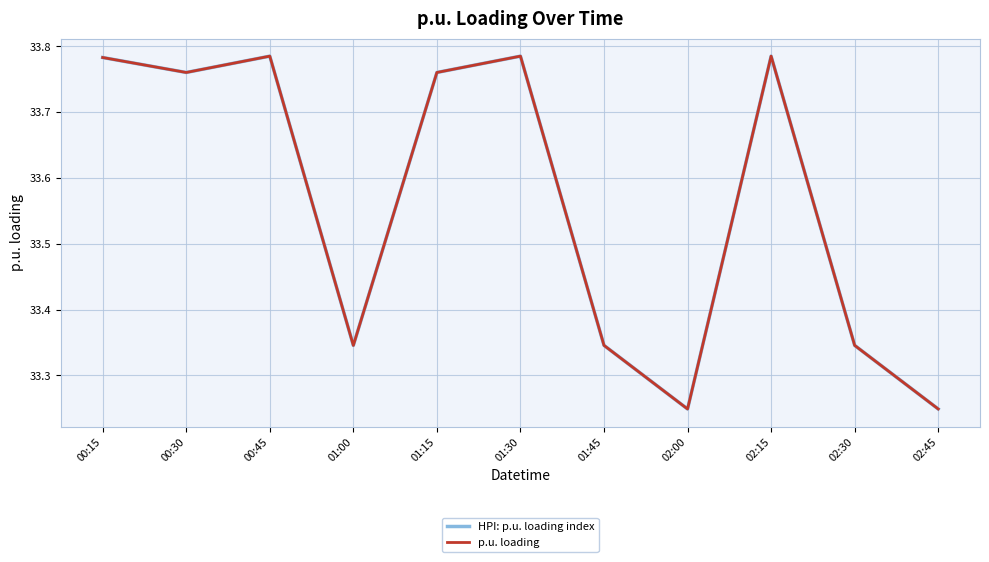

In p.u. loading, how many points are higher than both neighbors (excluding endpoints)?

3